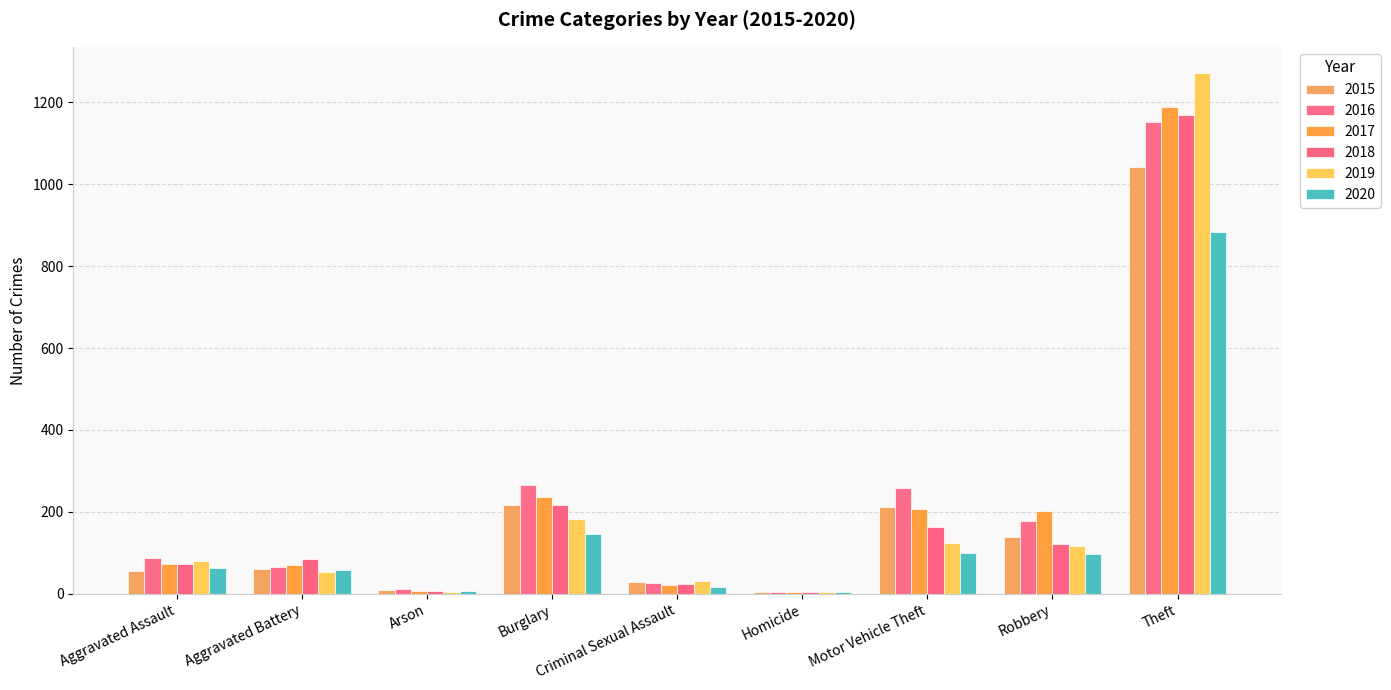

True or false: 2018 has a value of 1170 at Theft.

True